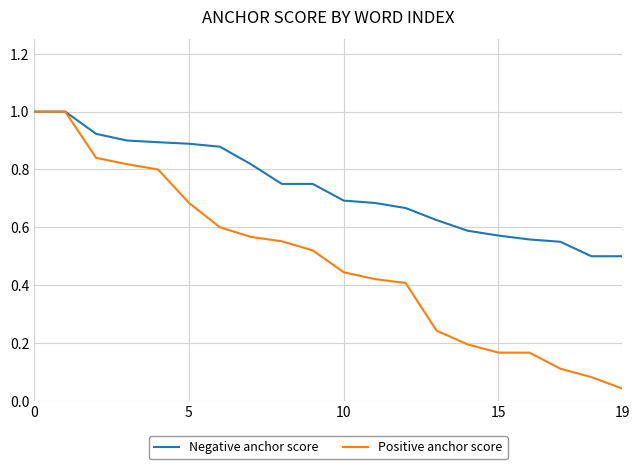

Rank the series by their average value, from highest to lowest.

Negative anchor score, Positive anchor score